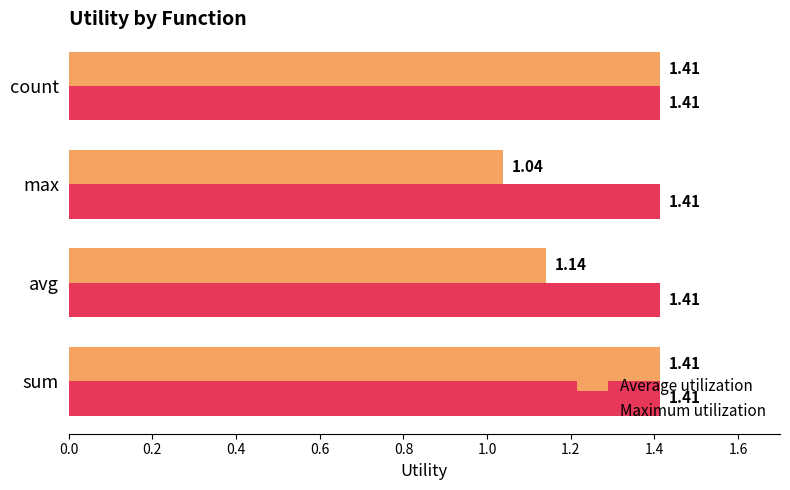

Rank the series by their average value, from lowest to highest.

Average utilization, Maximum utilization